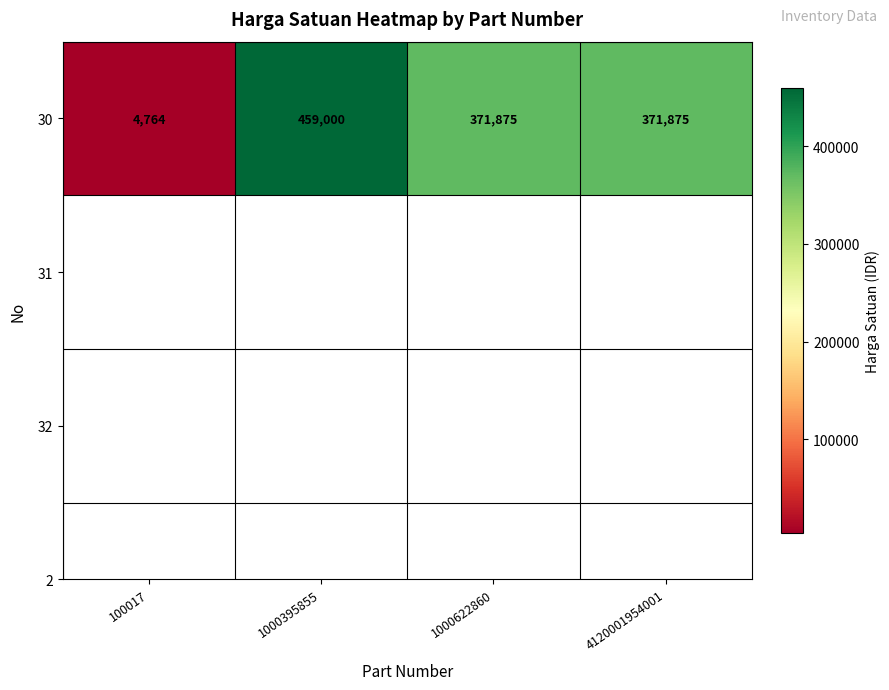

Is it true that the value at 4120001954001 is 371875?

True